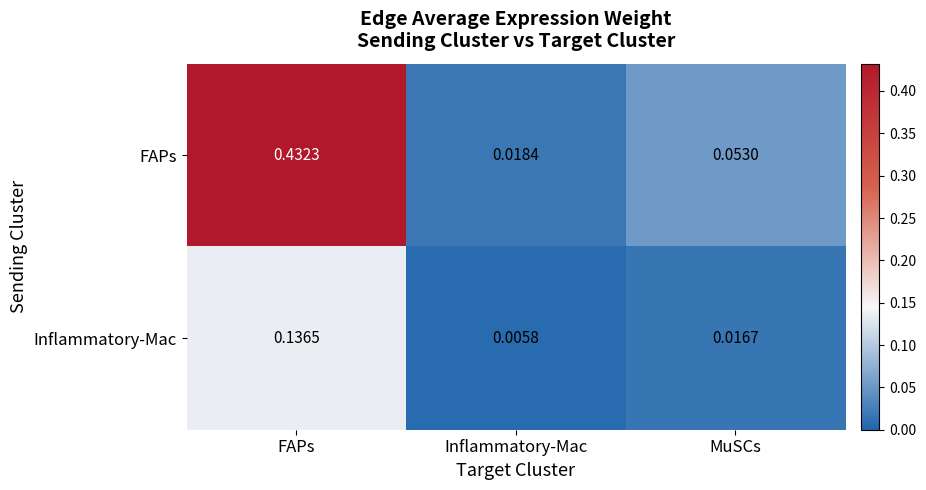

Which series changed the most between FAPs and Inflammatory-Mac?

FAPs